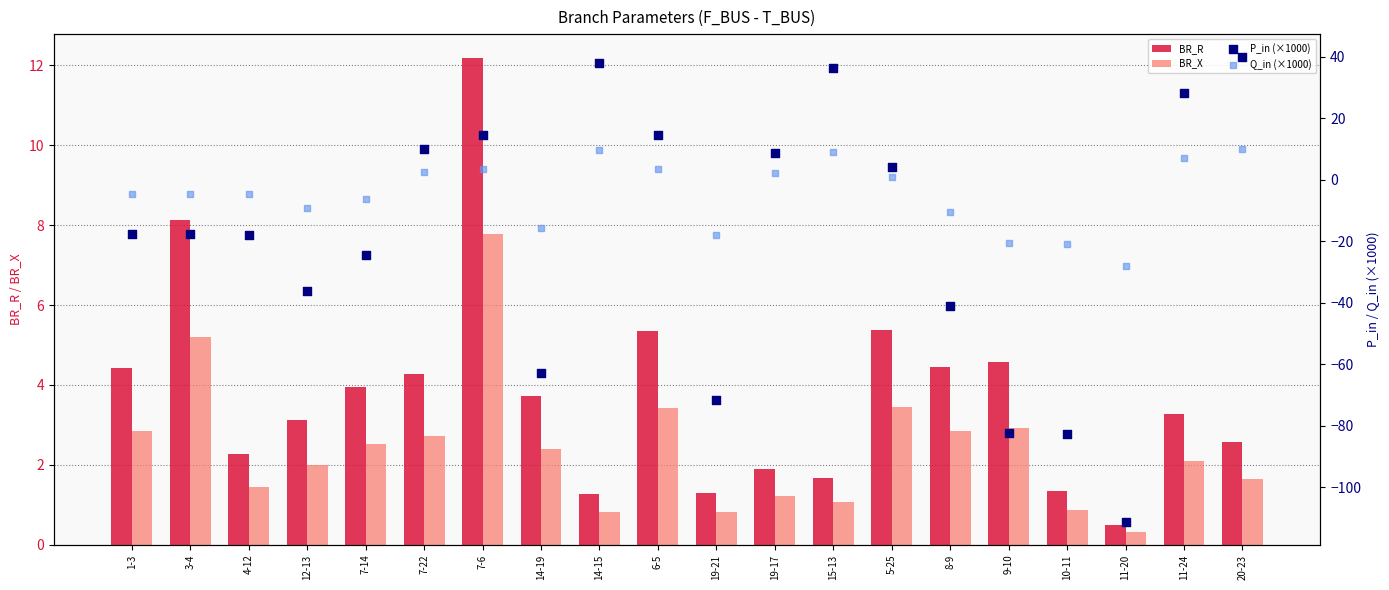

At how many categories does at least one series exceed -71?

20